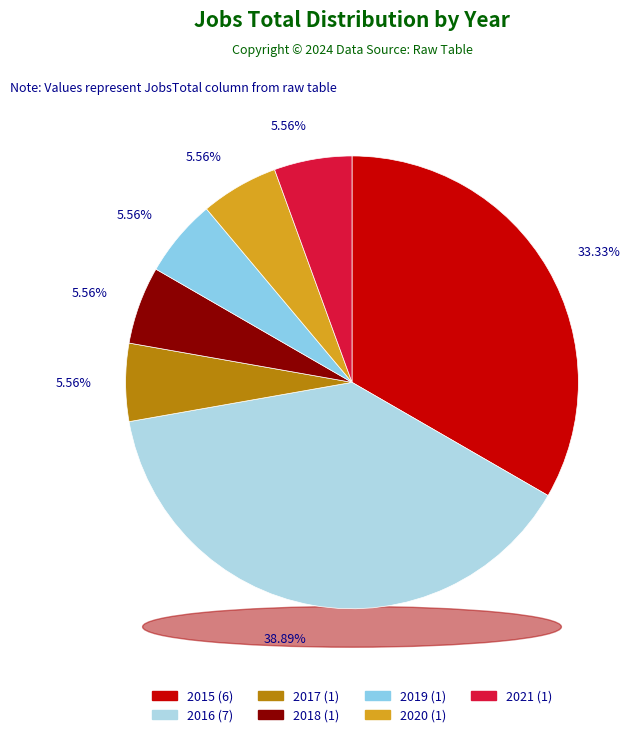

Combined, do 2018 and 2015 account for over 50%?

No